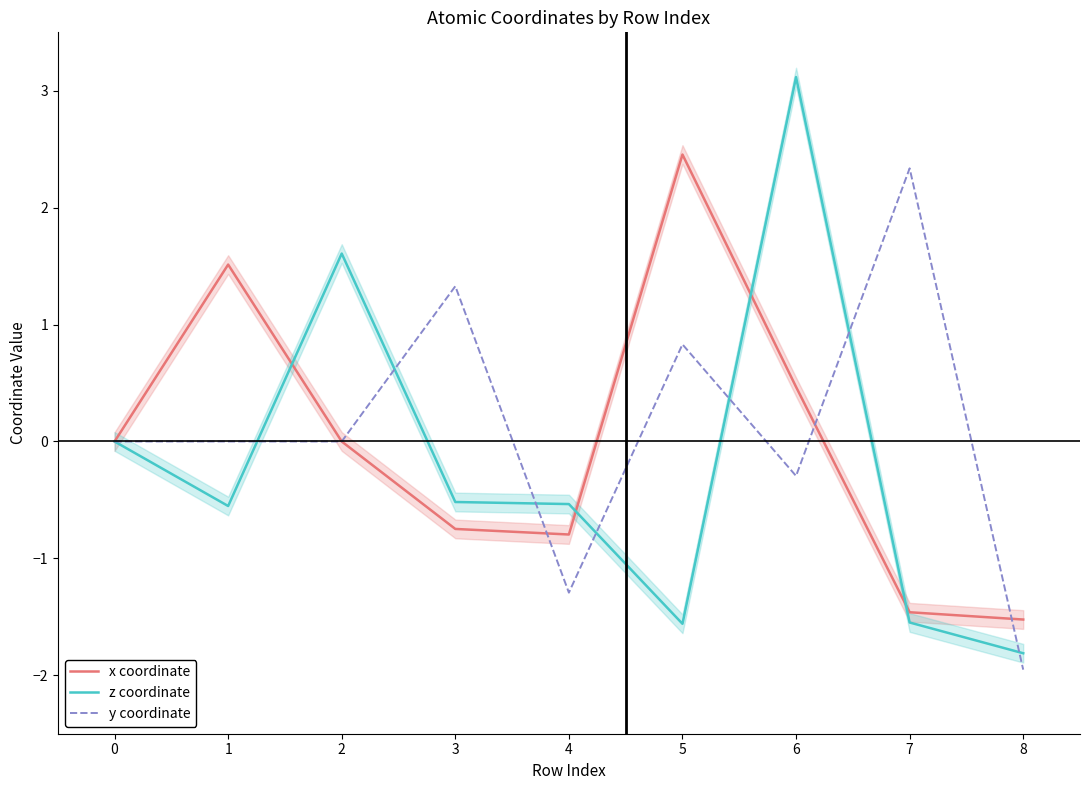

At which category does z coordinate reach its first local peak?

2